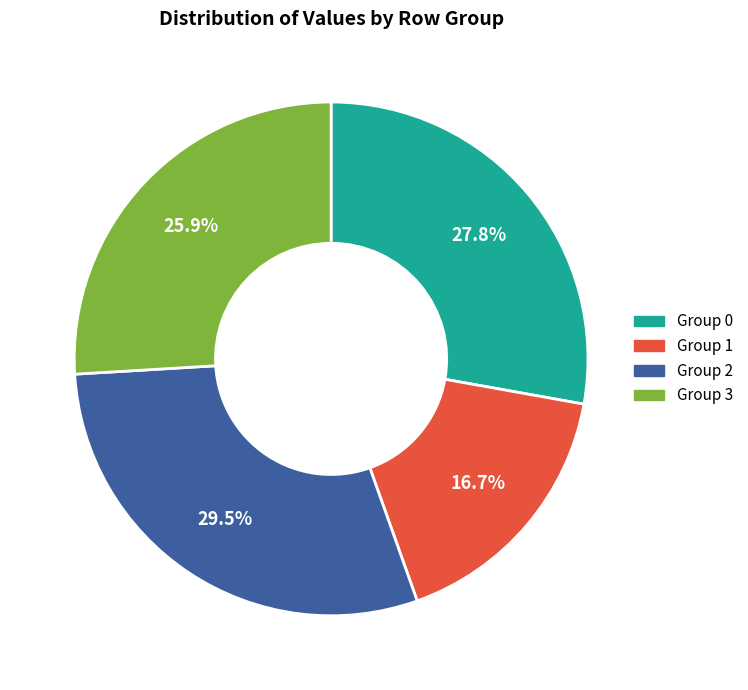

To the nearest percent, what is the difference between the largest and smallest slice percentages?

13%